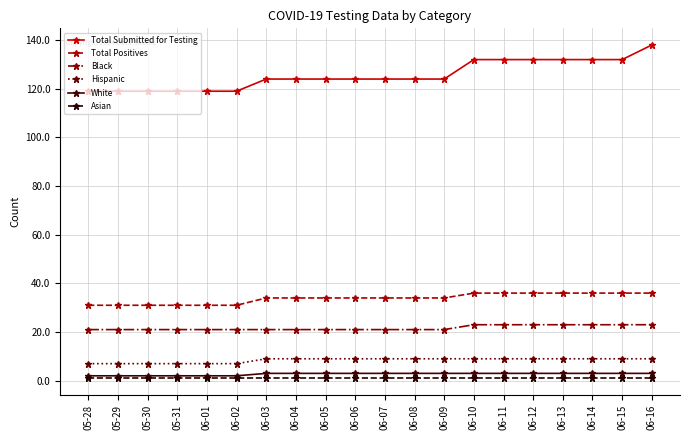

At 06-15, list the series in order from largest to smallest.

Total Submitted for Testing, Total Positives, Black, Hispanic, White, Asian